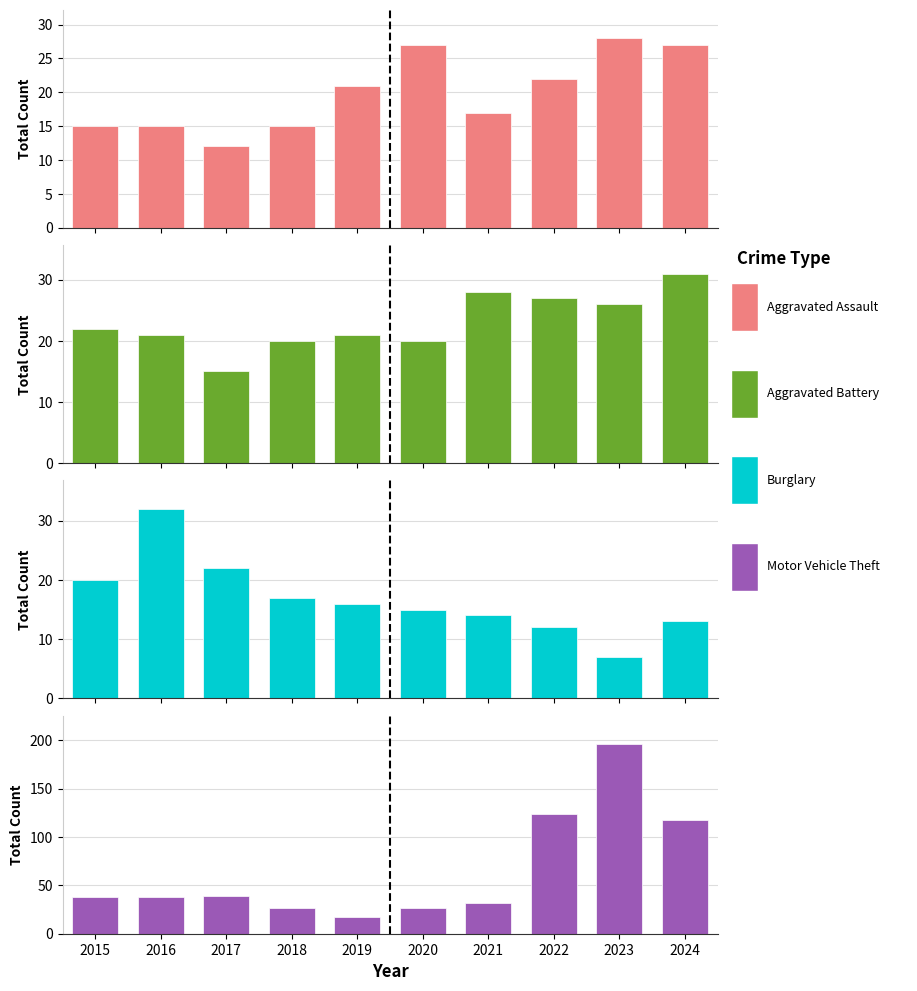

What is the sum of the Motor Vehicle Theft values at 2023 and 2020?

223